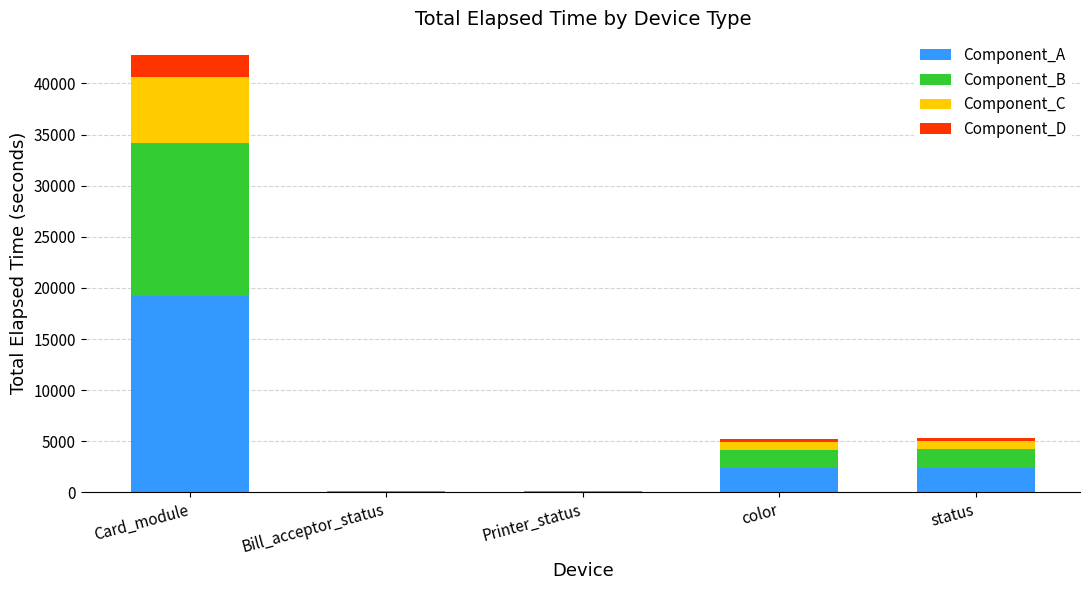

What is the total value across all series at Card_module?

42761.0